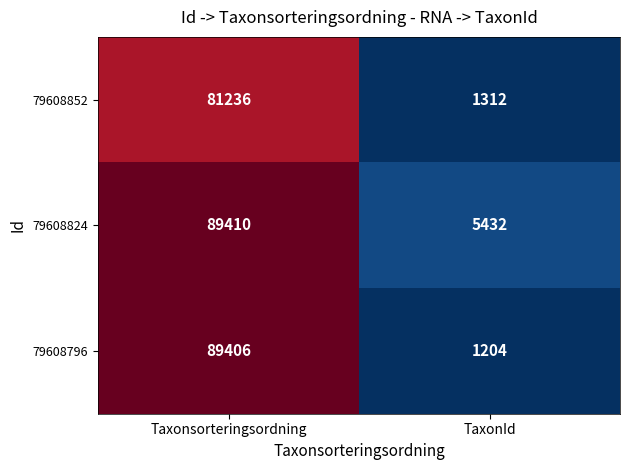

Reading right to left, what are all the values shown in this chart?

79608852: TaxonId=1312	Taxonsorteringsordning=81236
79608824: TaxonId=5432	Taxonsorteringsordning=89410
79608796: TaxonId=1204	Taxonsorteringsordning=89406